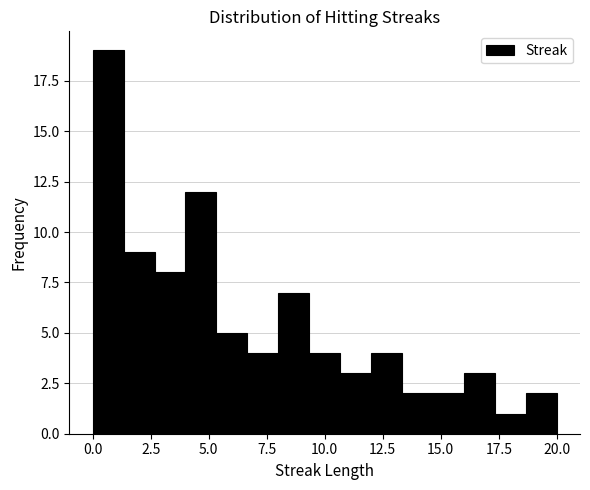

Around what value on the x-axis is the tallest bar? Give the approximate position of its centre, as read against the axis.

0.5